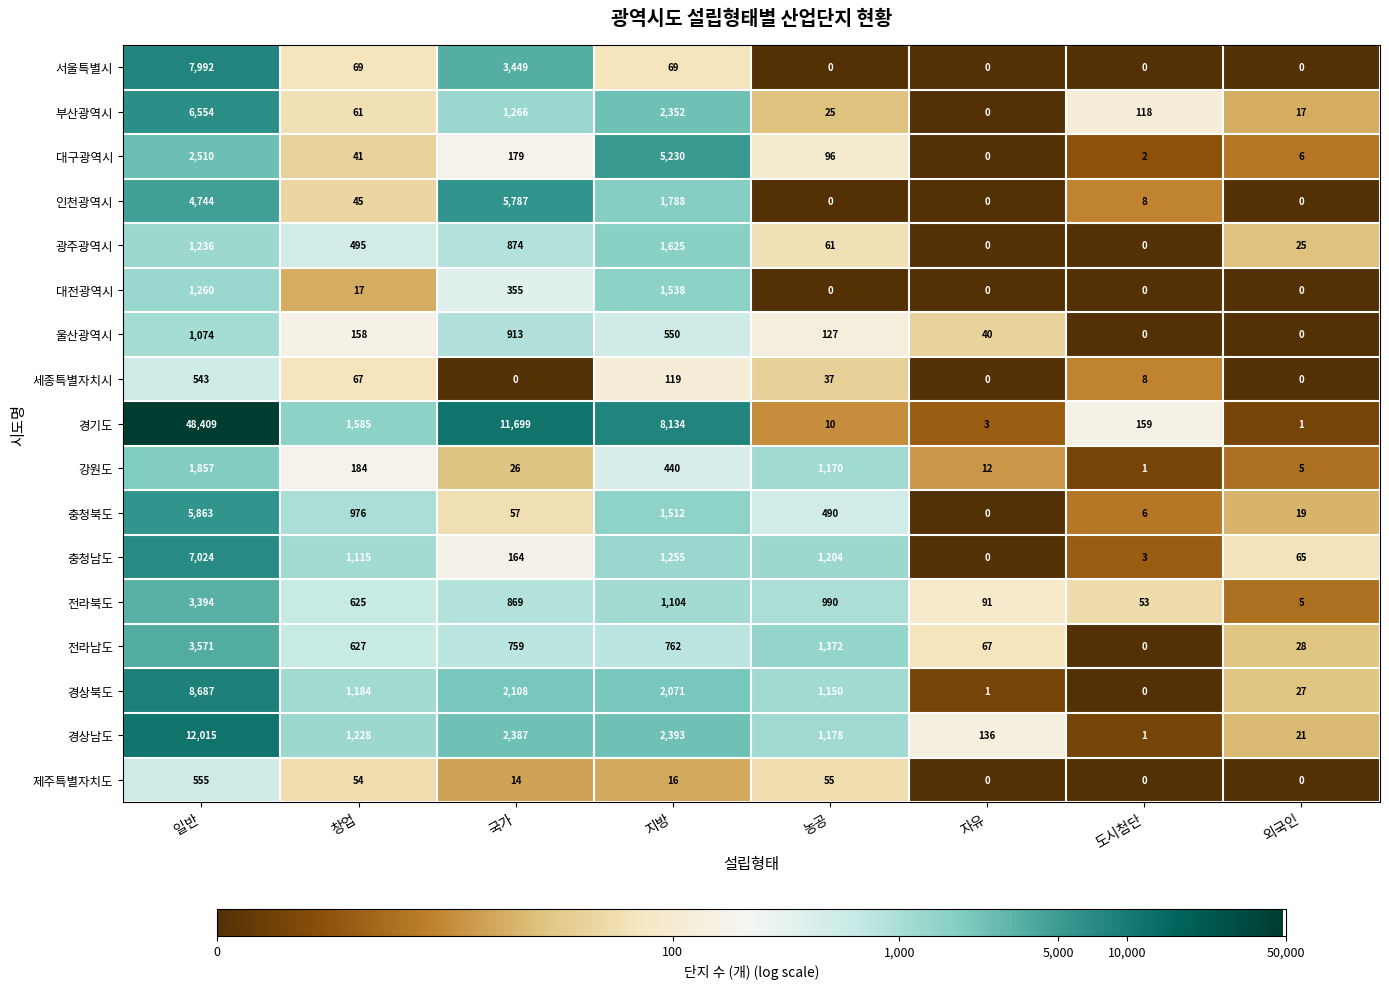

List the series in order of their peak value, lowest first.

세종특별자치시, 제주특별자치도, 울산광역시, 대전광역시, 광주광역시, 강원도, 전라북도, 전라남도, 대구광역시, 인천광역시, 충청북도, 부산광역시, 충청남도, 서울특별시, 경상북도, 경상남도, 경기도